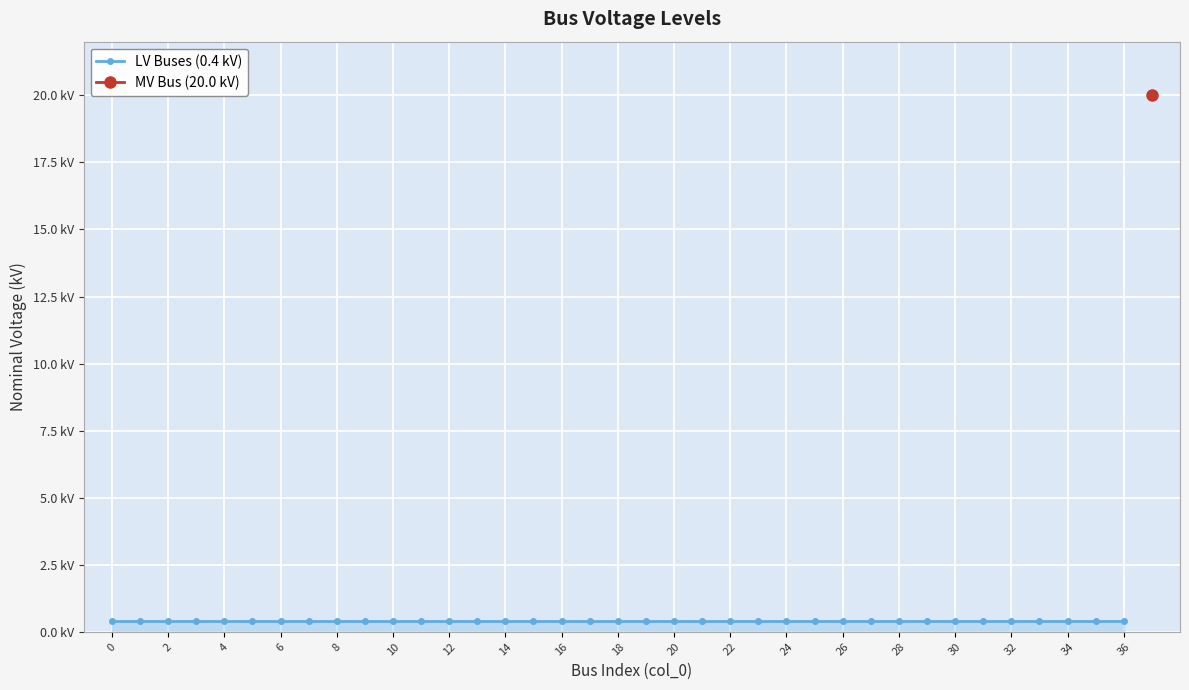

Does the chart display data point markers on the line(s)?

Yes